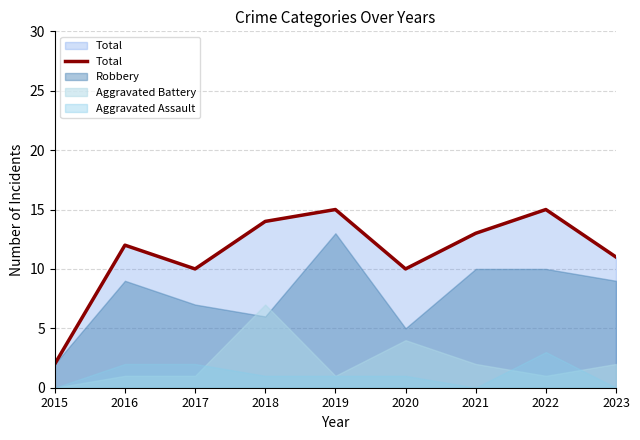

At which category does the data reach its first local peak?

2016